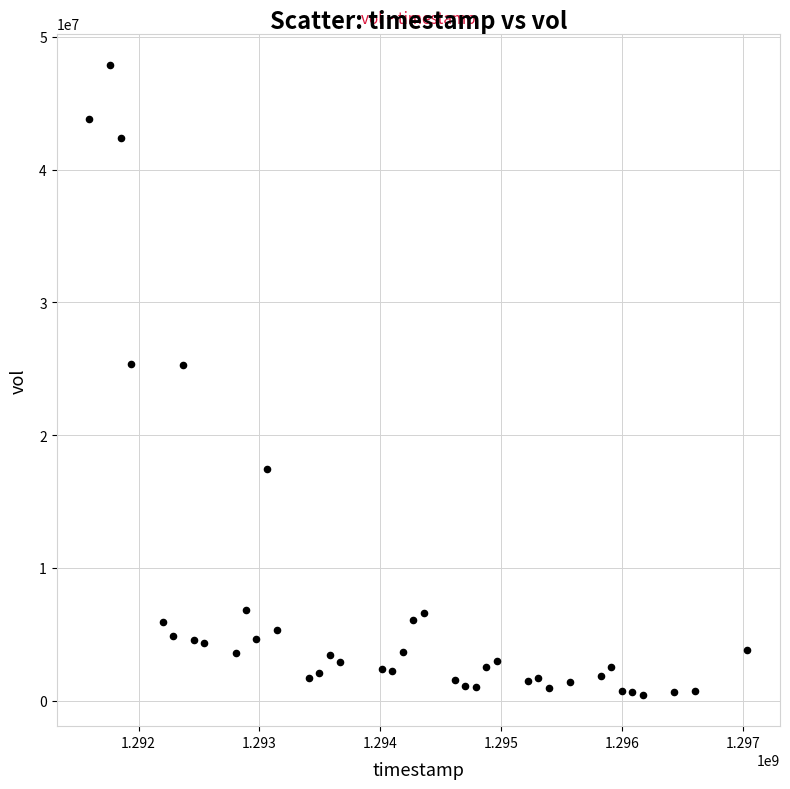

What is the range of Y values (max minus min)?

47432226